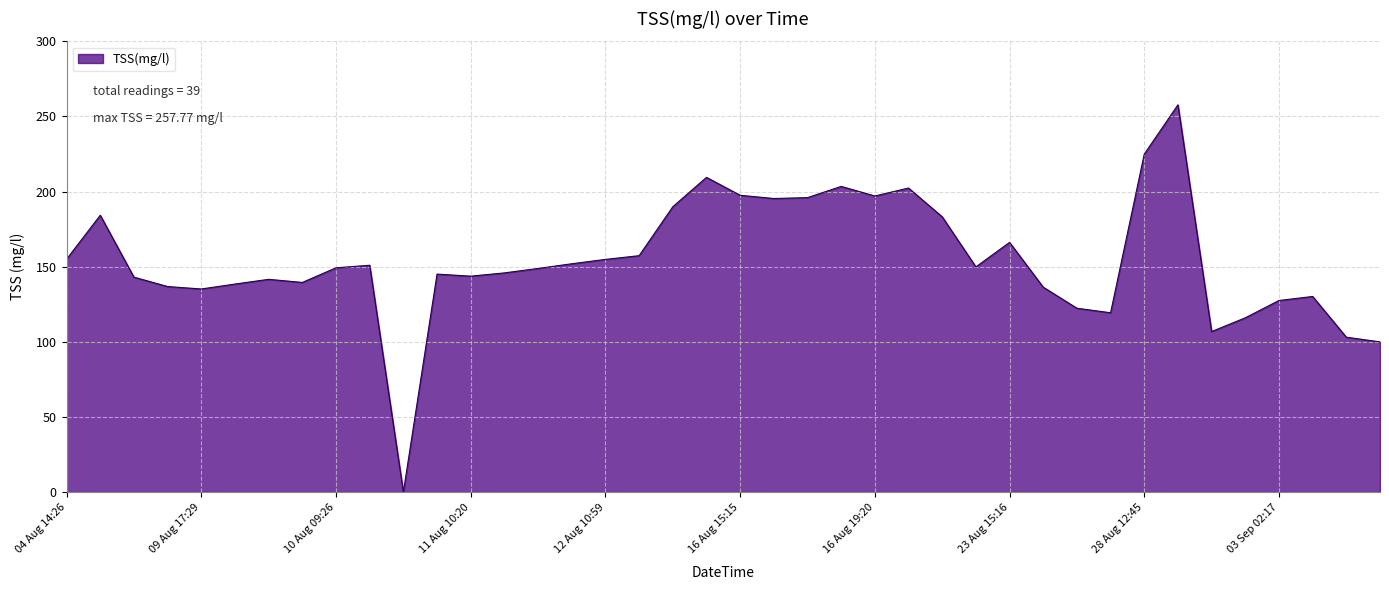

What is the greatest value displayed?

257.8